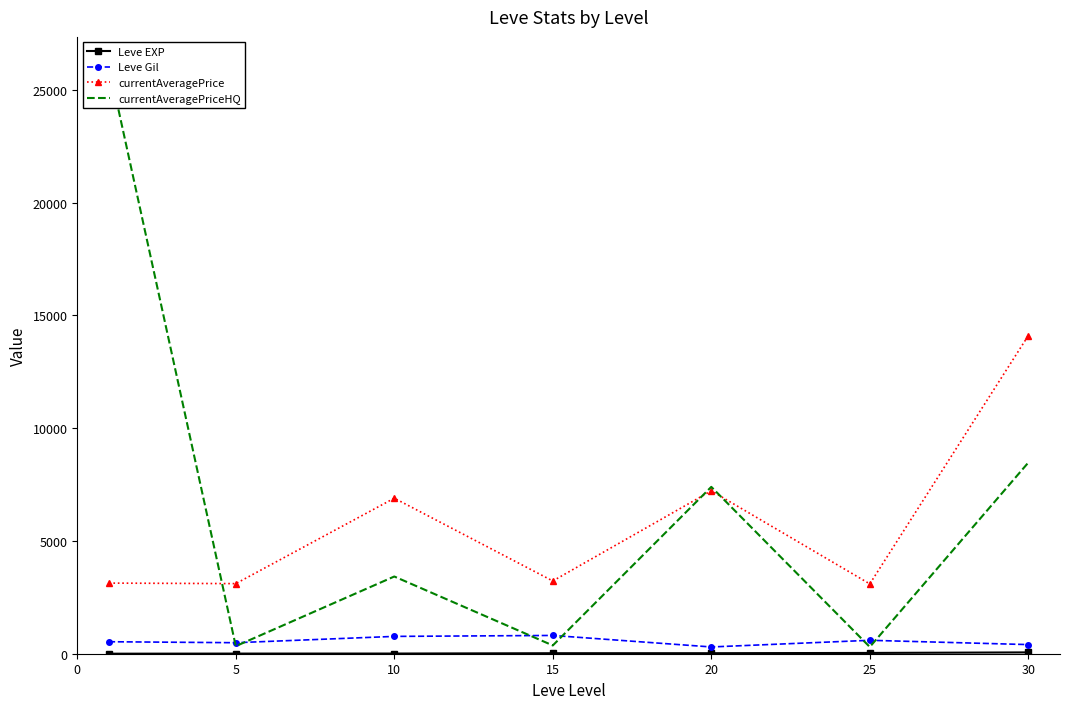

Which series has the largest range (max minus min)?

currentAveragePriceHQ